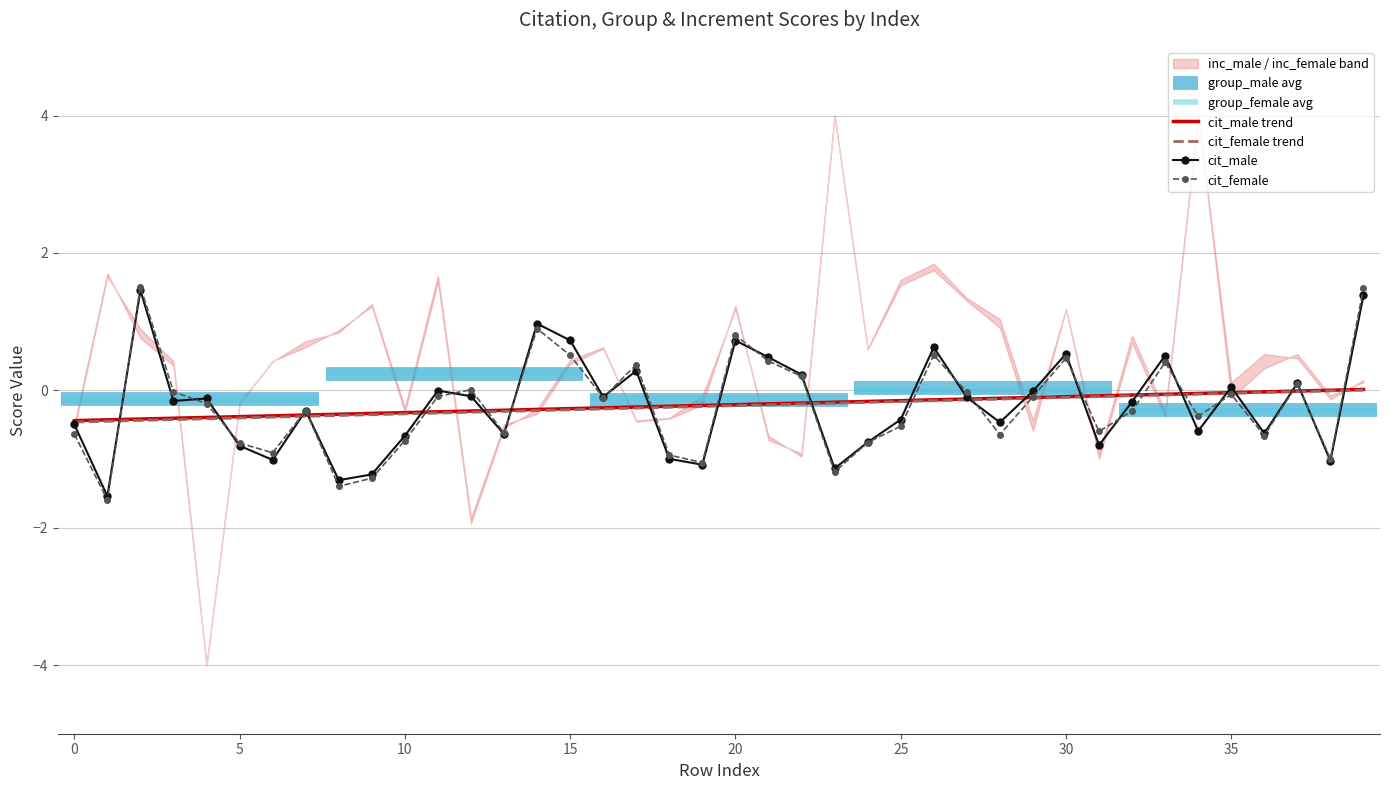

Rank the series at 33 from lowest to highest value.

cit_female trend, cit_male trend, cit_female, cit_male